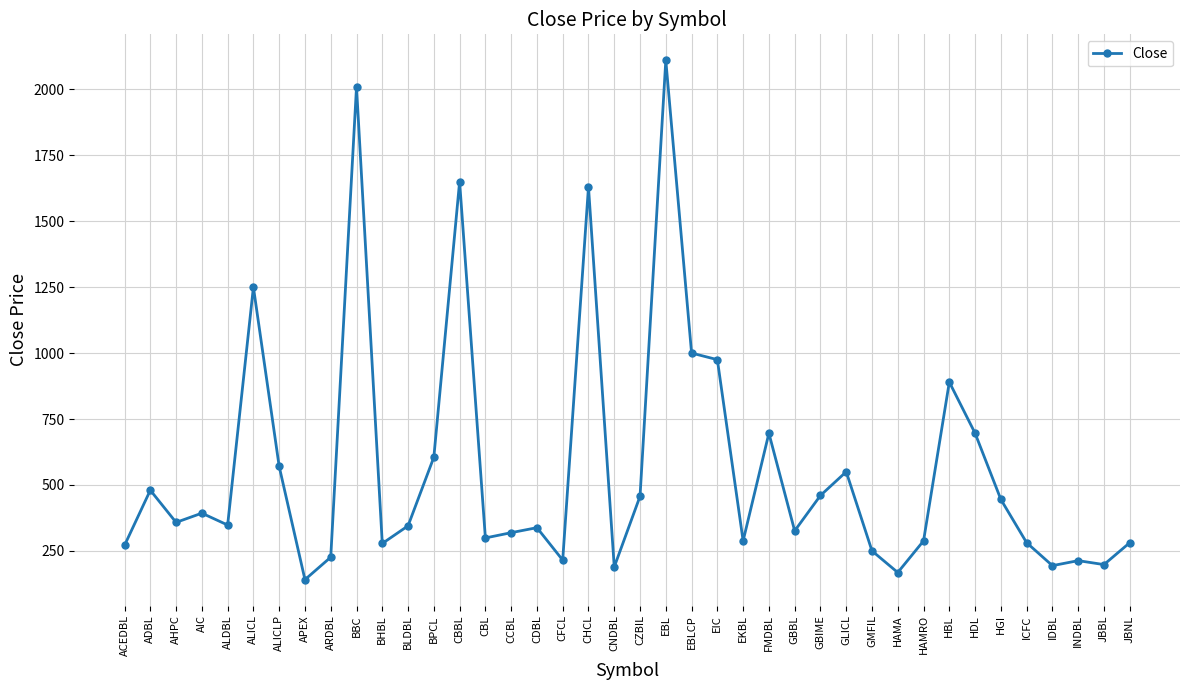

At which label does the data first exceed 348?

ADBL